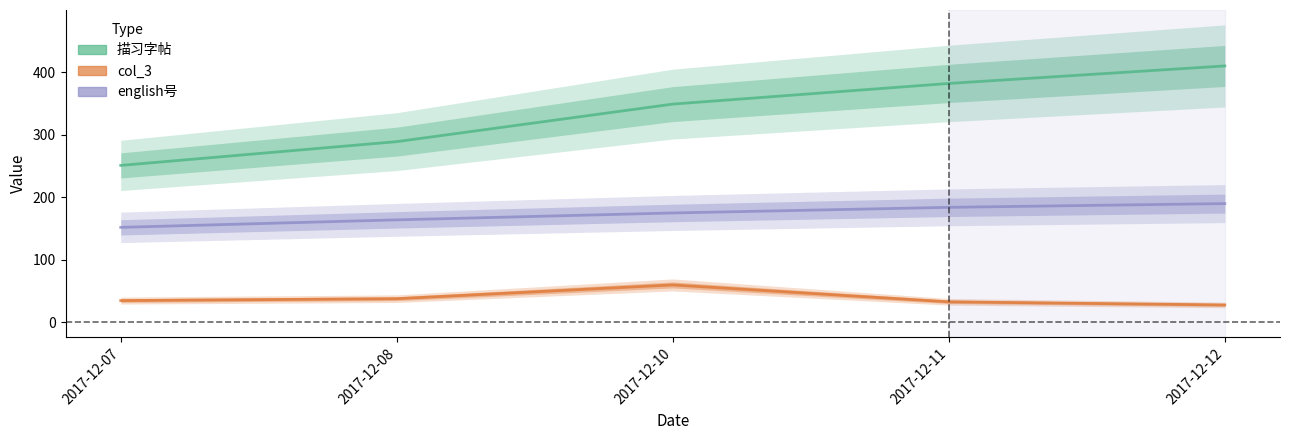

Which label corresponds to the smallest value in the chart?

2017-12-12